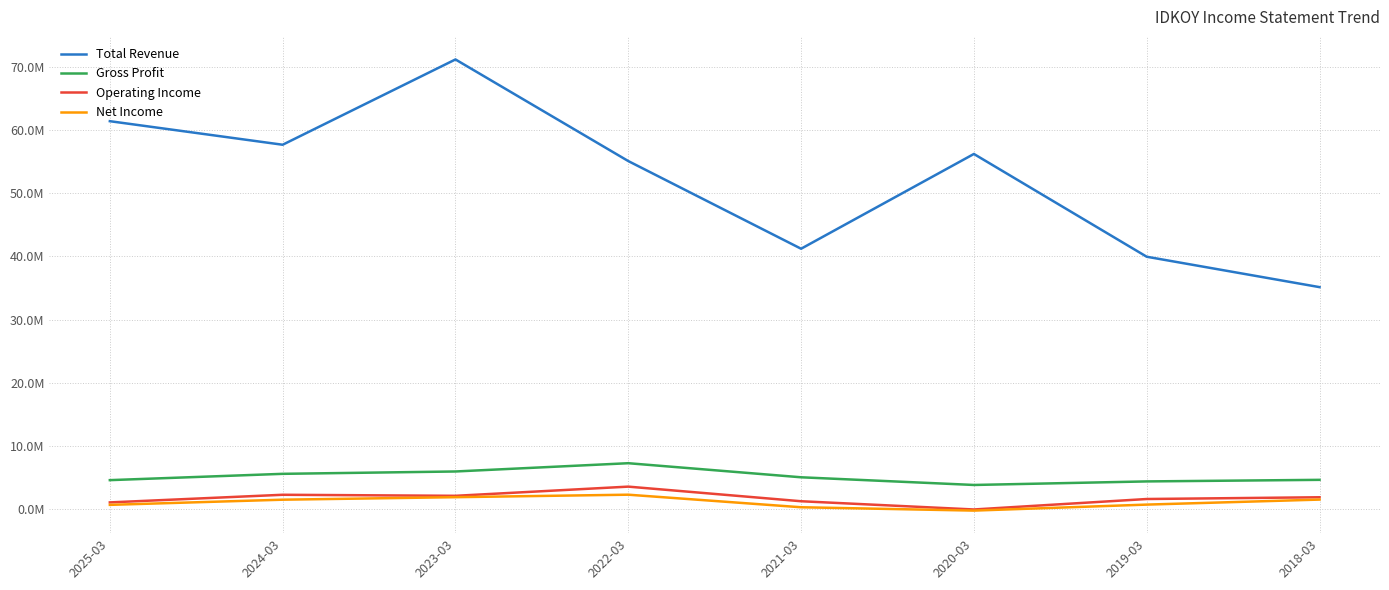

Between 2021-03 and 2022-03, which is larger?

2022-03